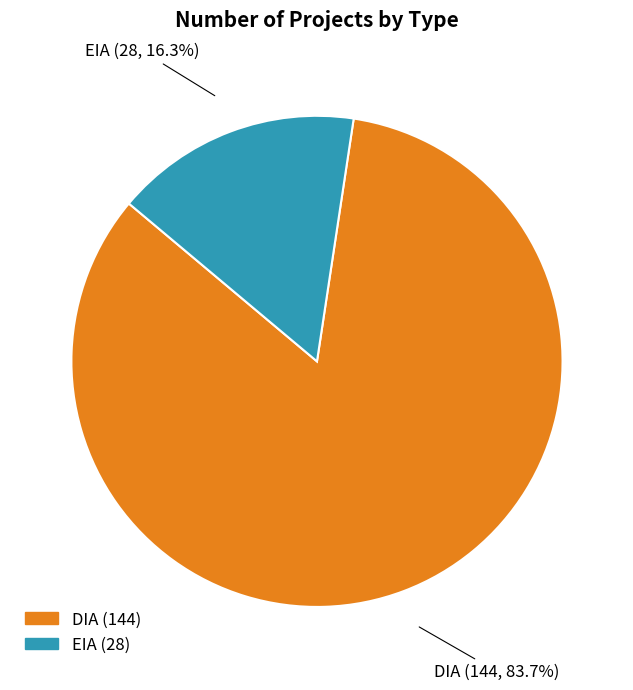

Is DIA the majority of the pie?

Yes